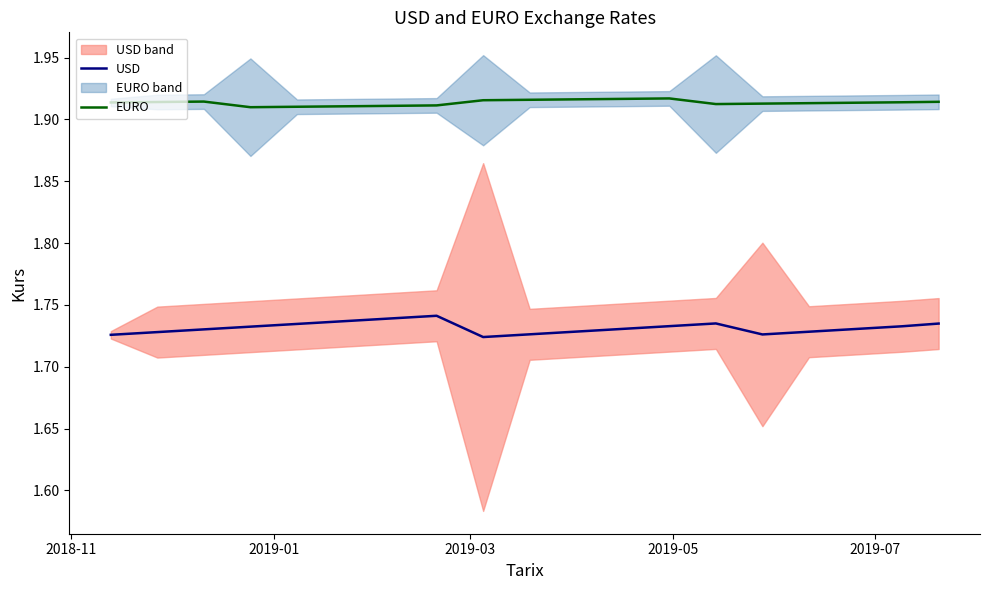

True or false: EURO and USD cross at least once.

False